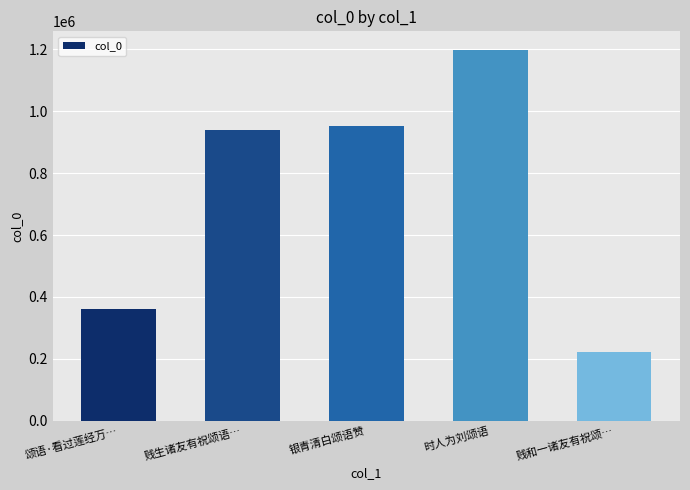

Reading left to right, list all the values displayed in this chart.

颂语·看过莲经万…=360946	贱生诸友有祝颂语…=939076	银青清白颂语赞=951139	时人为刘颂语=1198608	贱和一诸友有祝颂…=222626